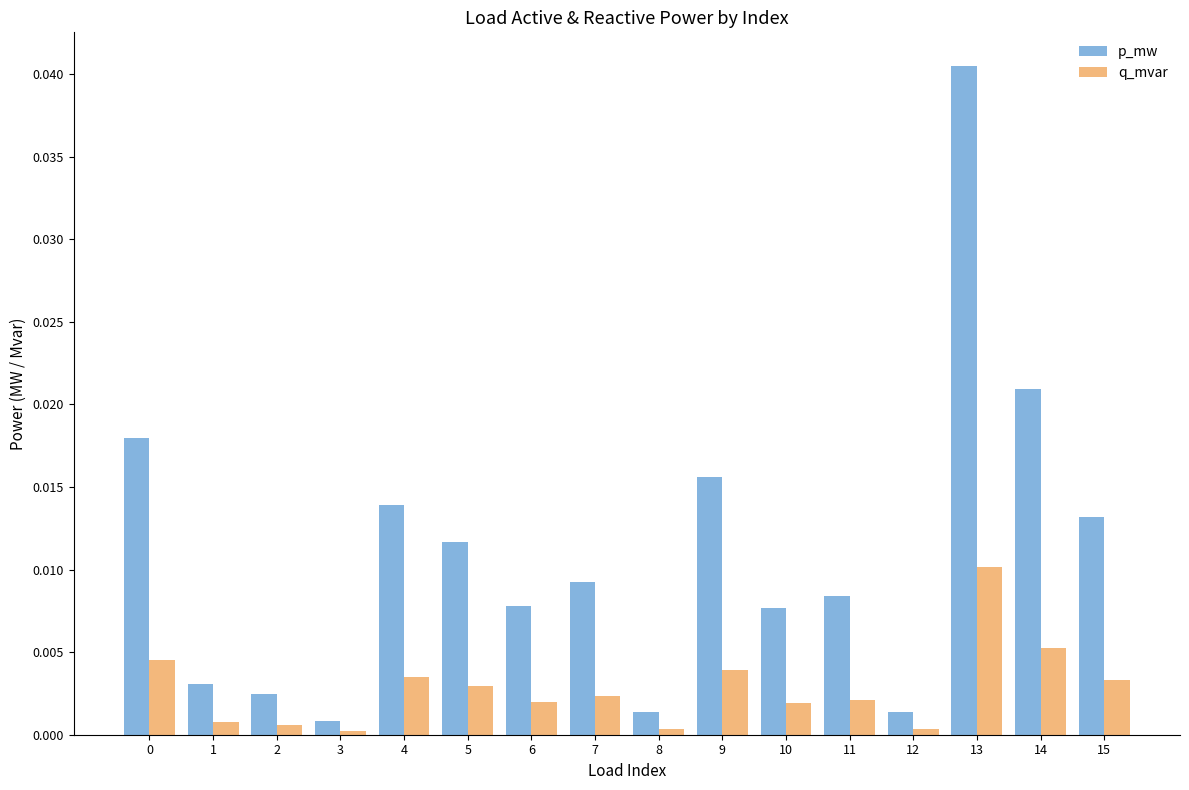

The q_mvar series shows 0.0 at 0. True or false?

True